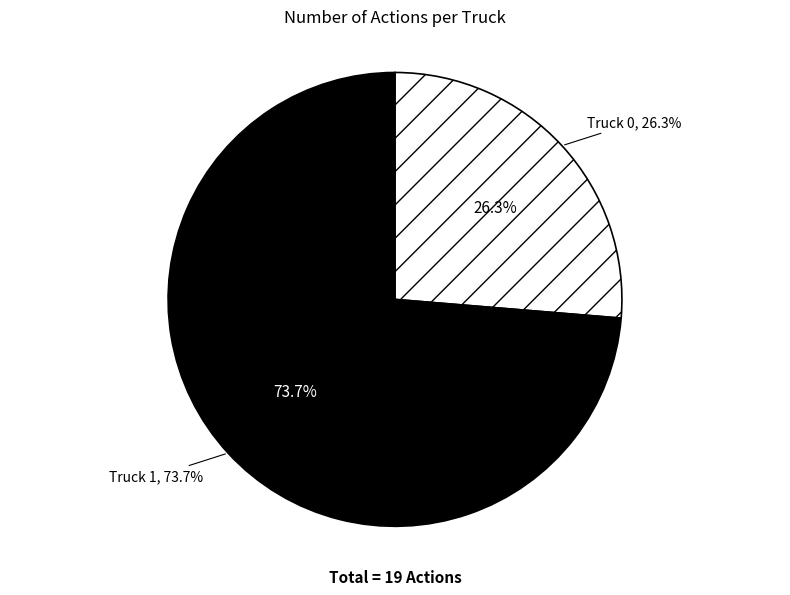

Which has a higher value, Truck 0 or Truck 1?

Truck 1